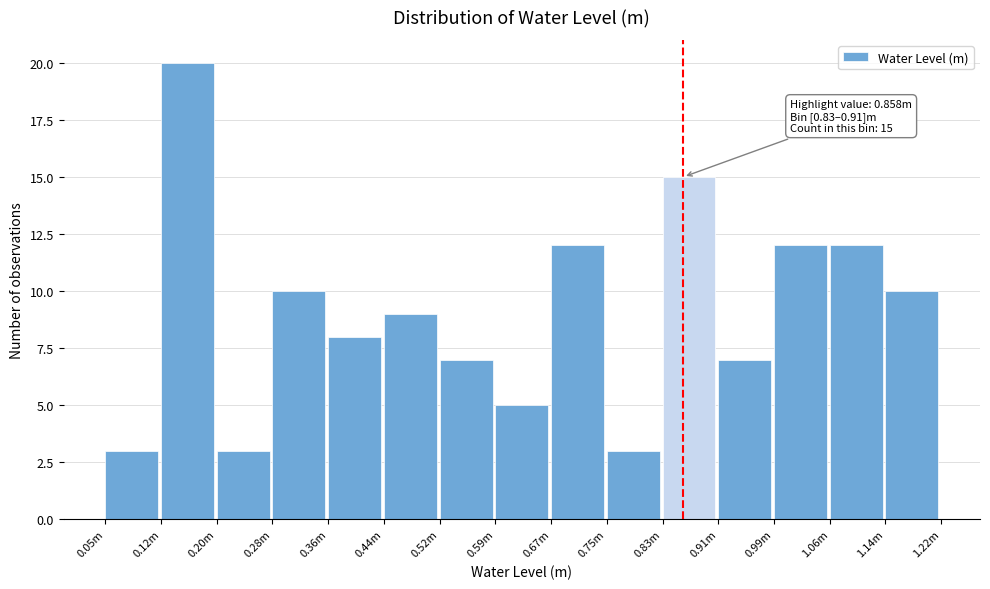

Reading right to left, transcribe all the data shown in this chart.

1.14m=10	1.06m=12	0.99m=12	0.91m=7	0.83m=15	0.75m=3	0.67m=12	0.59m=5	0.52m=7	0.44m=9	0.36m=8	0.28m=10	0.20m=3	0.12m=20	0.05m=3